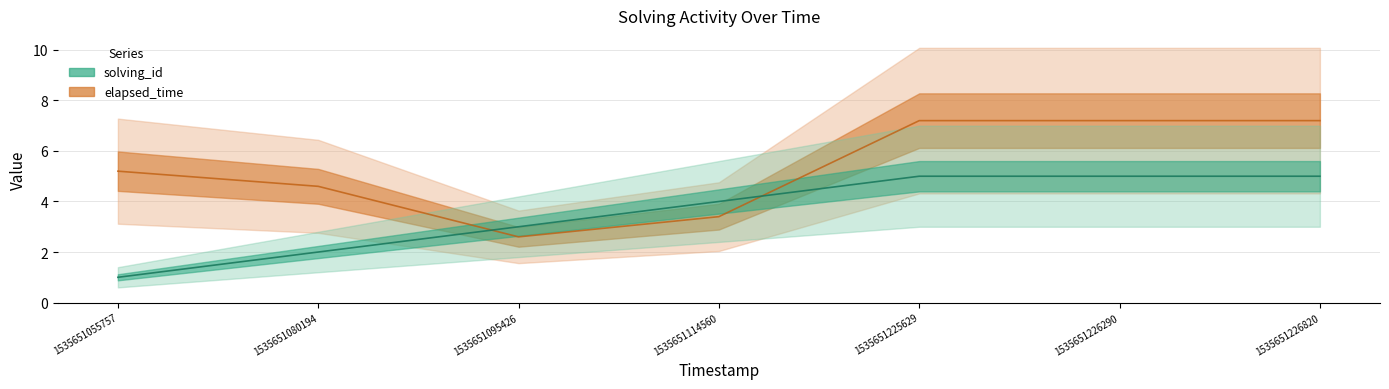

What is the total value across all series at 1535651095426?

5.6